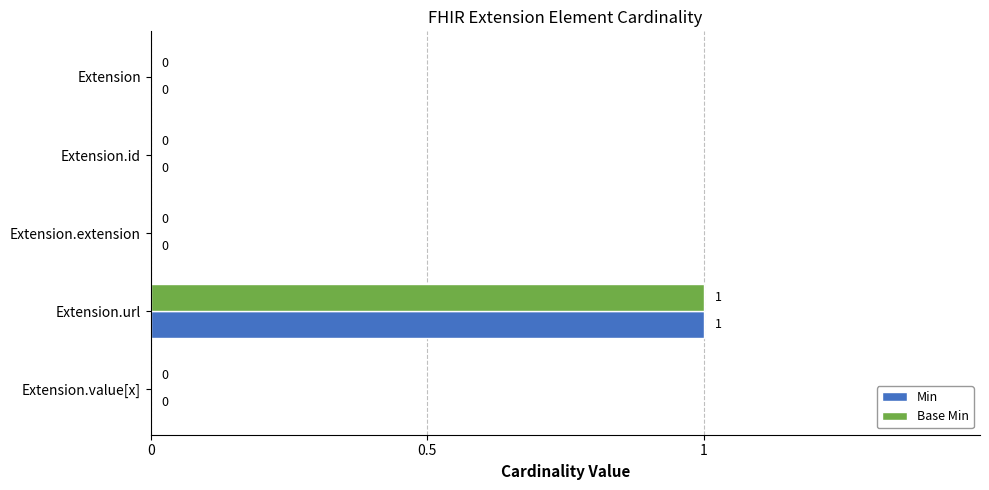

Which category has the highest value in the Base Min series?

Extension.url